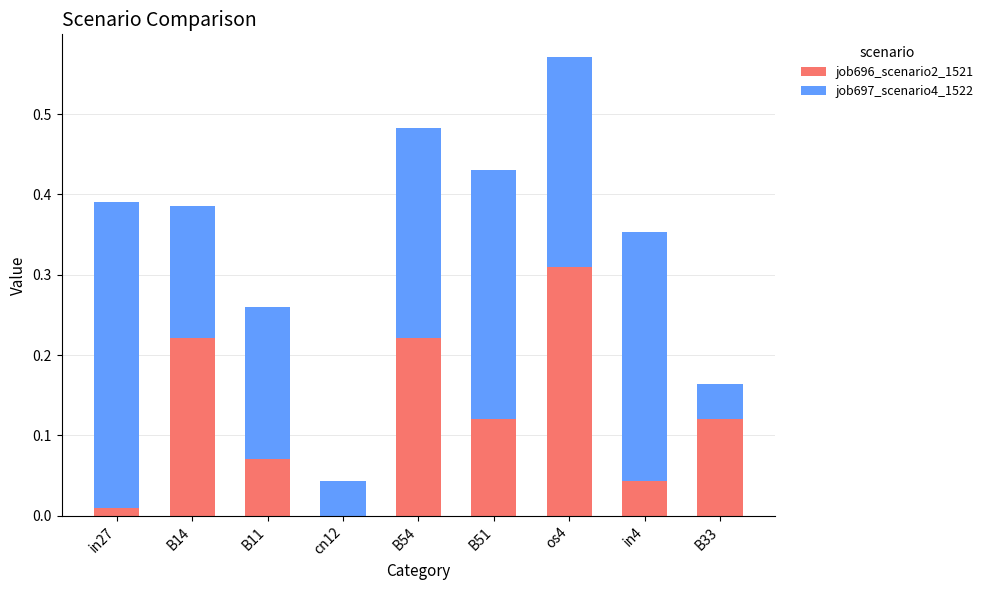

At which category is the sum across all series the highest?

os4